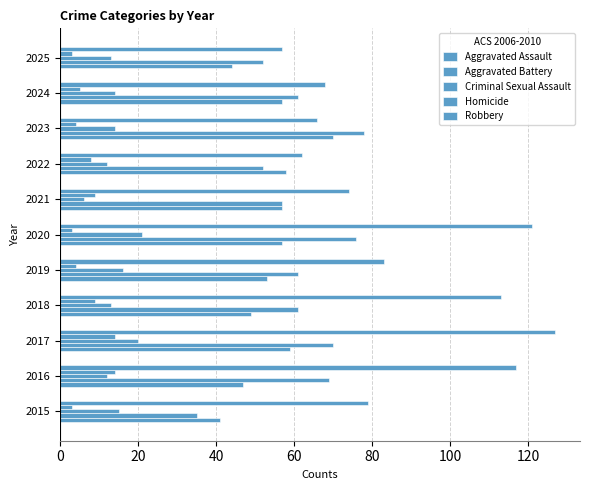

How many values in the Homicide series are below 5?

5